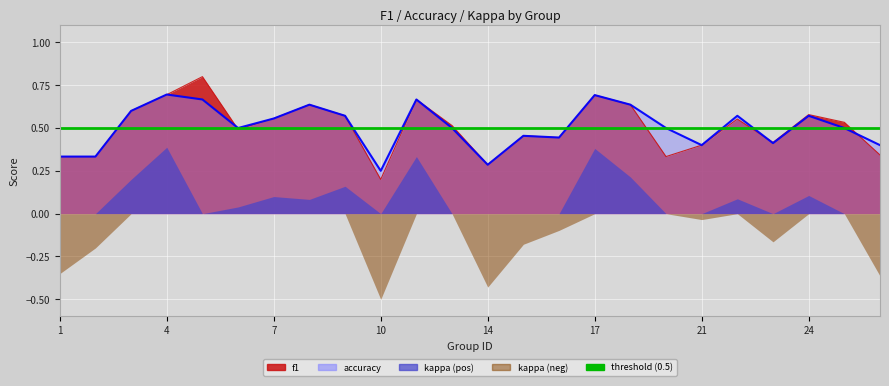

True or false: accuracy and f1 cross at least once.

True